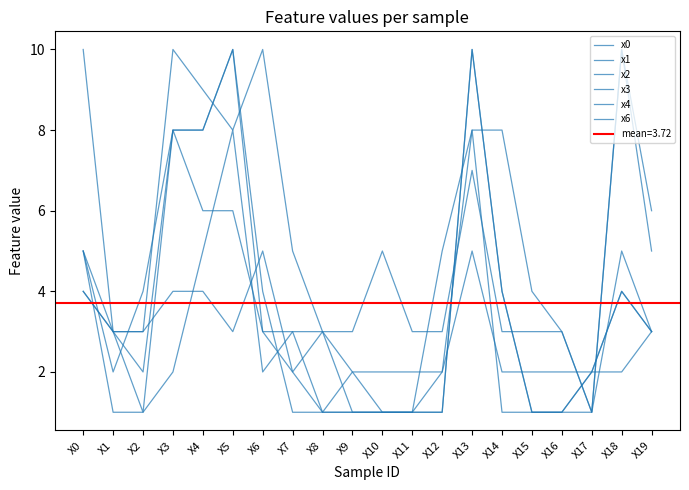

How many distinct data groups are displayed?

6